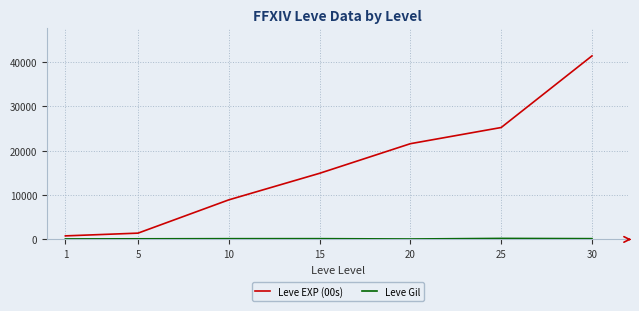

The value of Leve EXP (00s) at 10 is 8930. True or false?

True